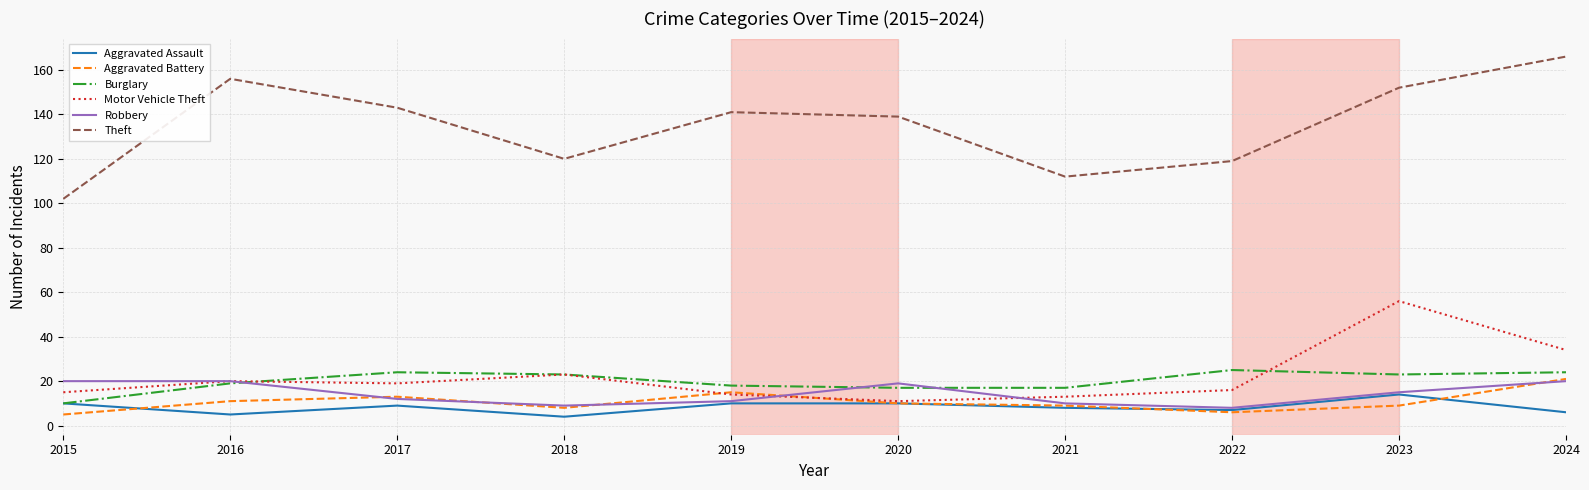

What is the total value across all series at 2024?

271